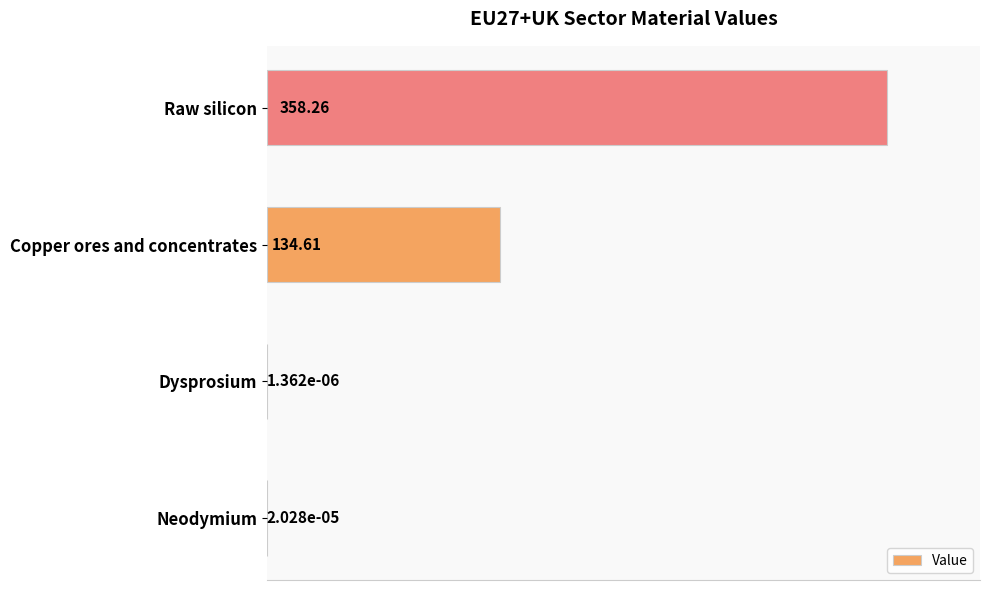

Count the number of values greater than 37.

2